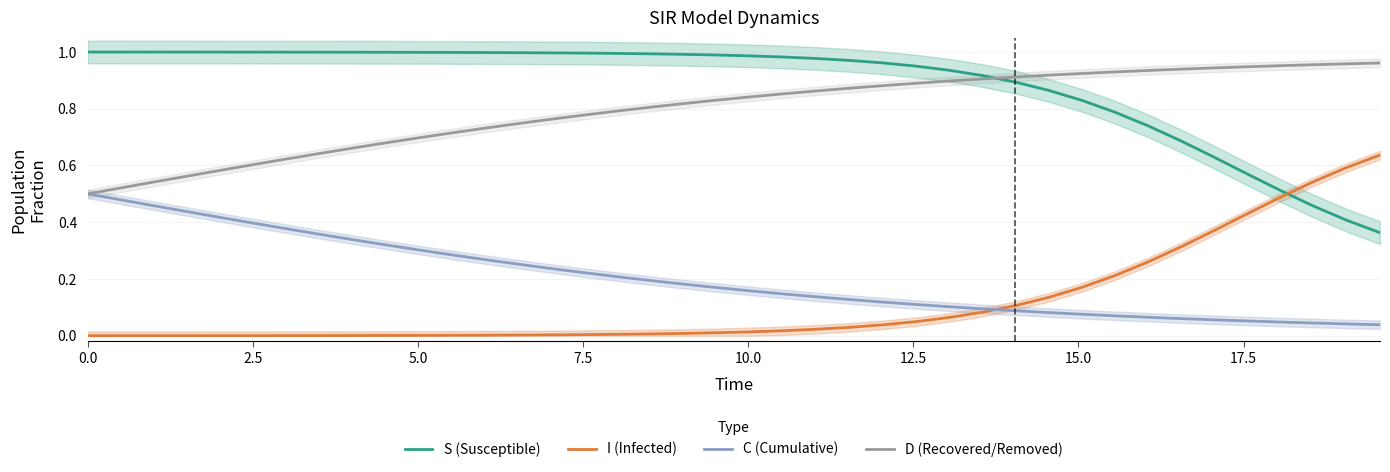

True or false: C (Cumulative) and S (Susceptible) cross at least once.

False